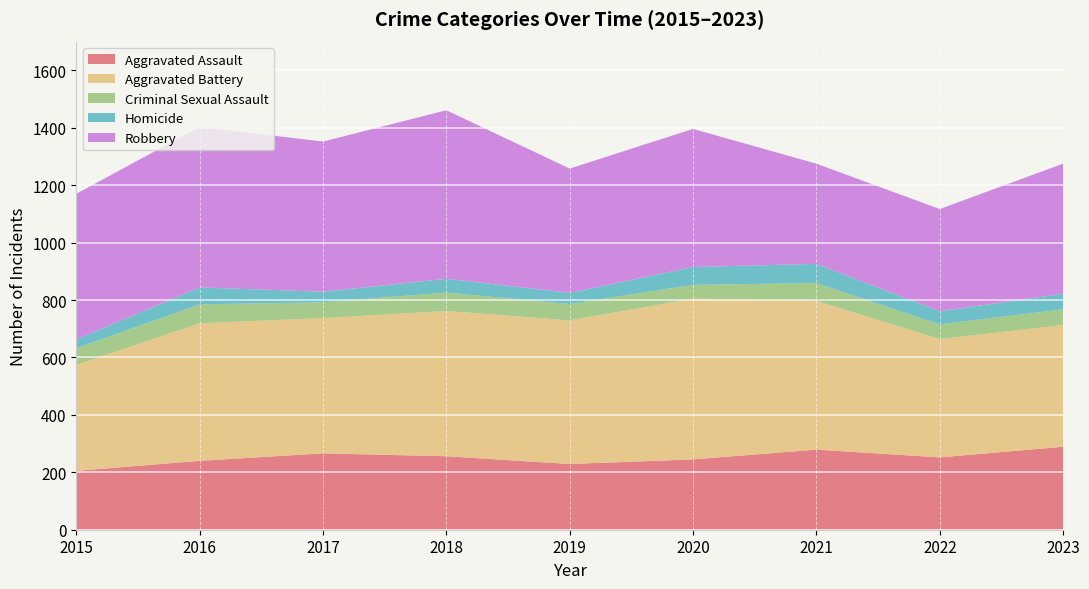

Reading left to right, extract all data points from this chart.

Aggravated Assault: 205	240	266	256	229	245	279	252	289
Aggravated Battery: 369	479	471	506	500	560	518	412	424
Criminal Sexual Assault: 58	66	55	64	57	48	62	51	55
Homicide: 31	59	37	48	39	62	67	46	54
Robbery: 507	559	523	587	433	481	349	356	453